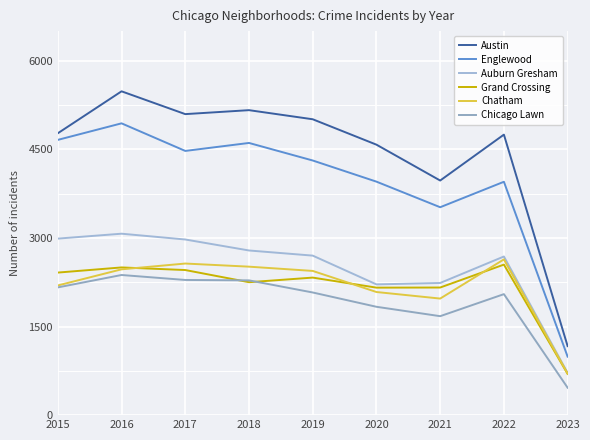

What is the maximum value shown in the chart?

5481